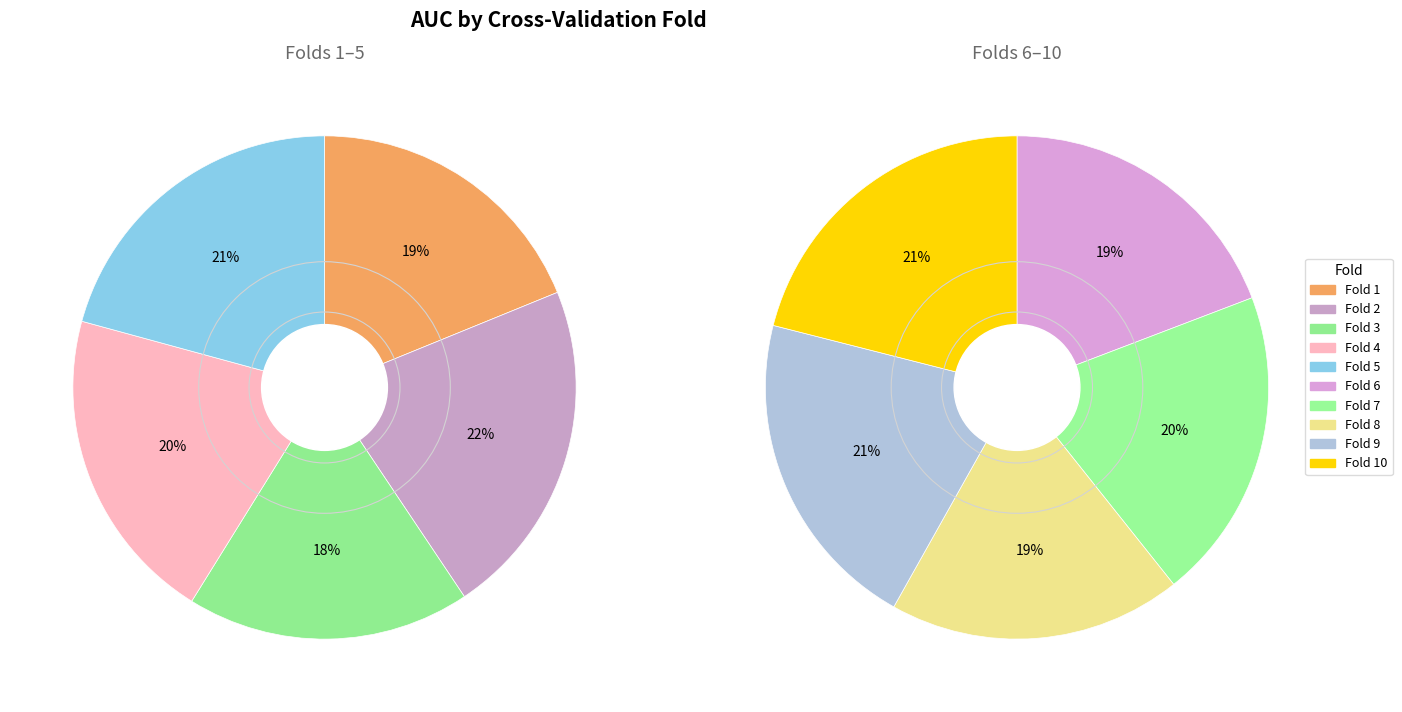

What portion of the pie excludes Fold 10?

89.6%